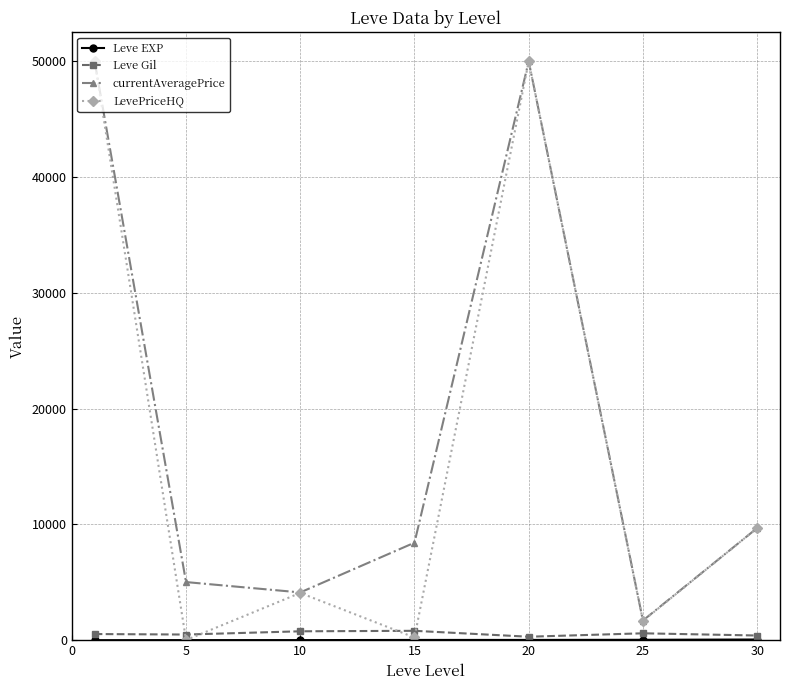

What is the lowest value of the Leve Gil series?

300.0